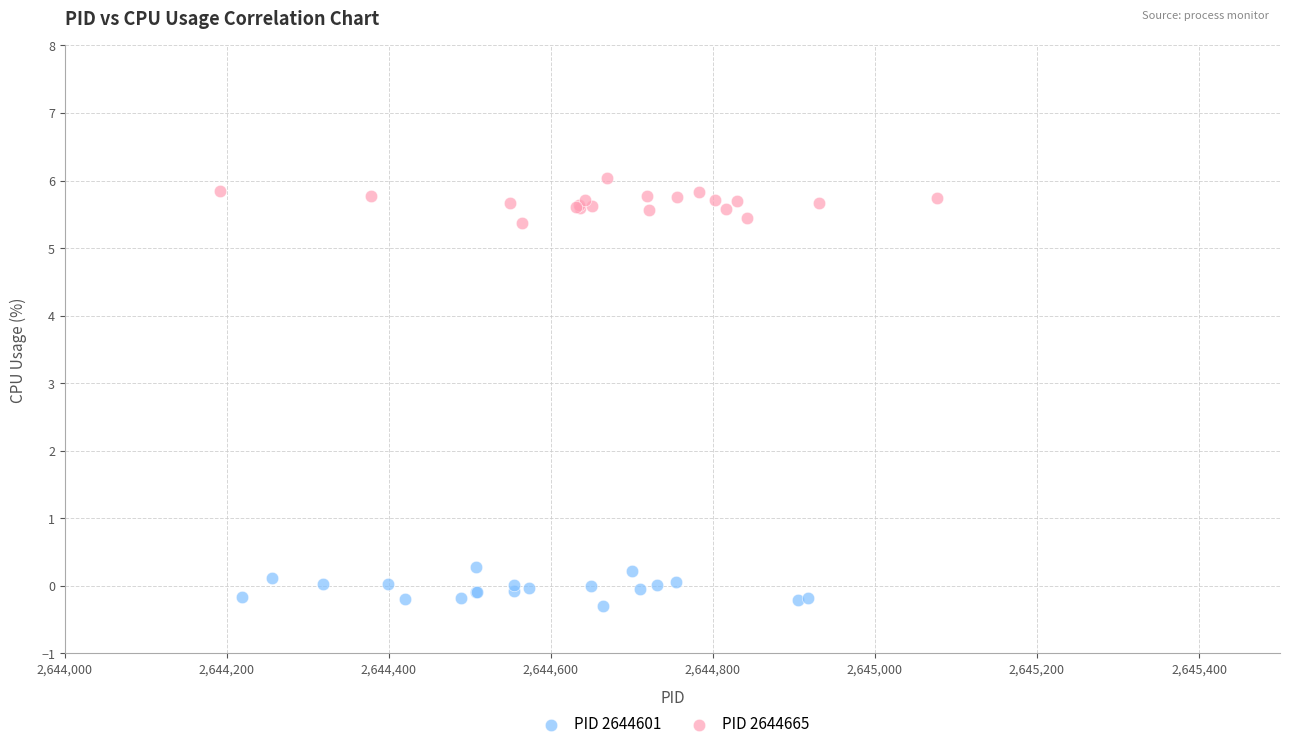

Which series contains the lowest Y value?

PID 2644601